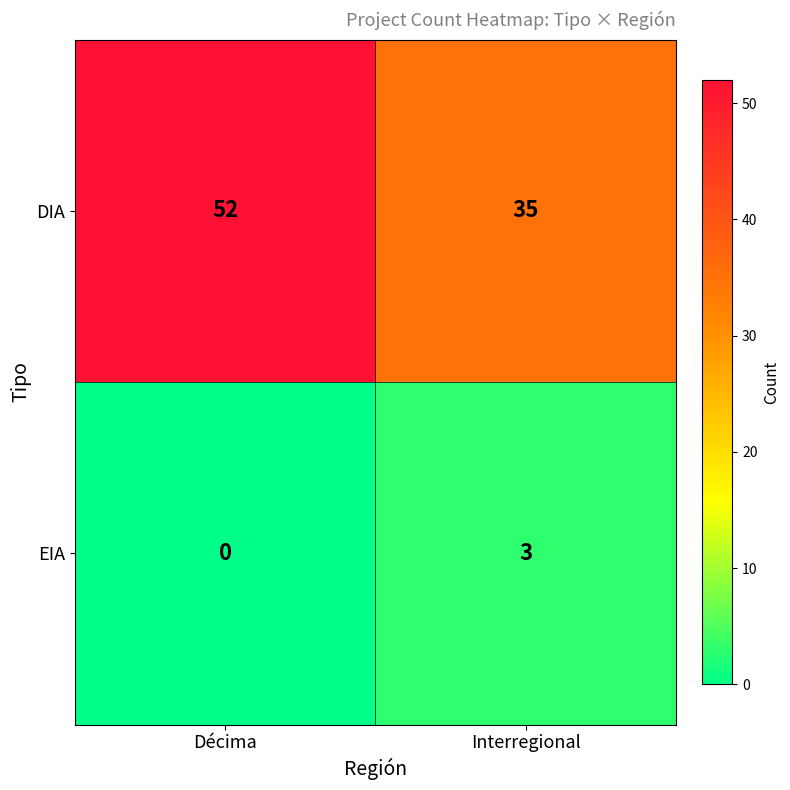

Count the number of categories in the chart.

2